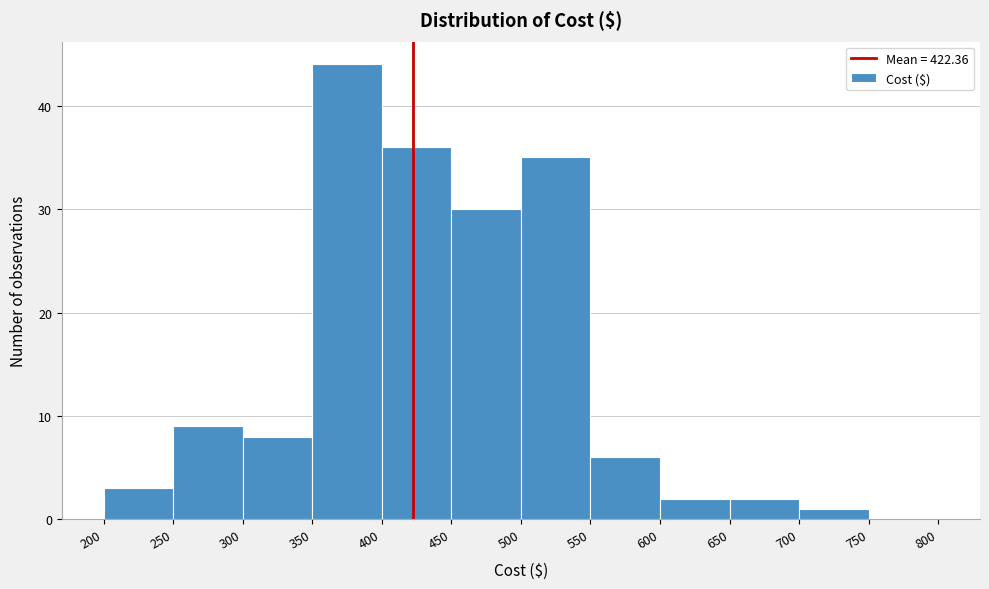

How tall is the bar that spans 400 to 450 on the x-axis? The values are not printed on the chart, so give them approximately, as read against the axis.

36